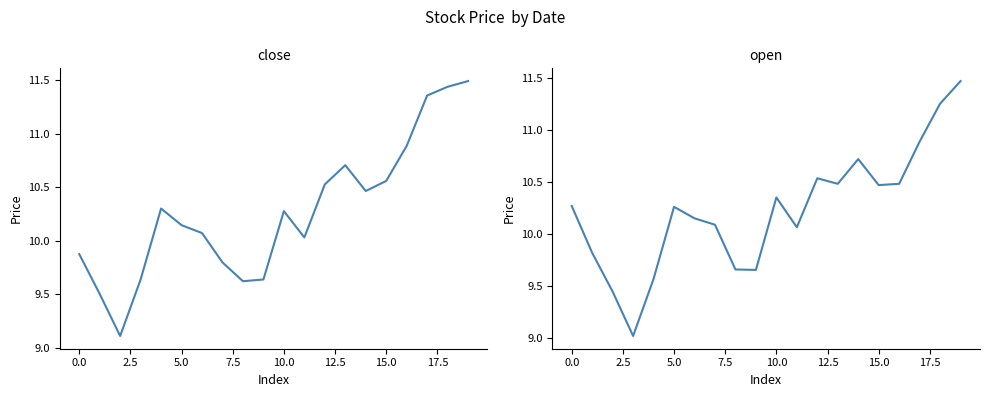

What is the label of the 4th point from the right?

16